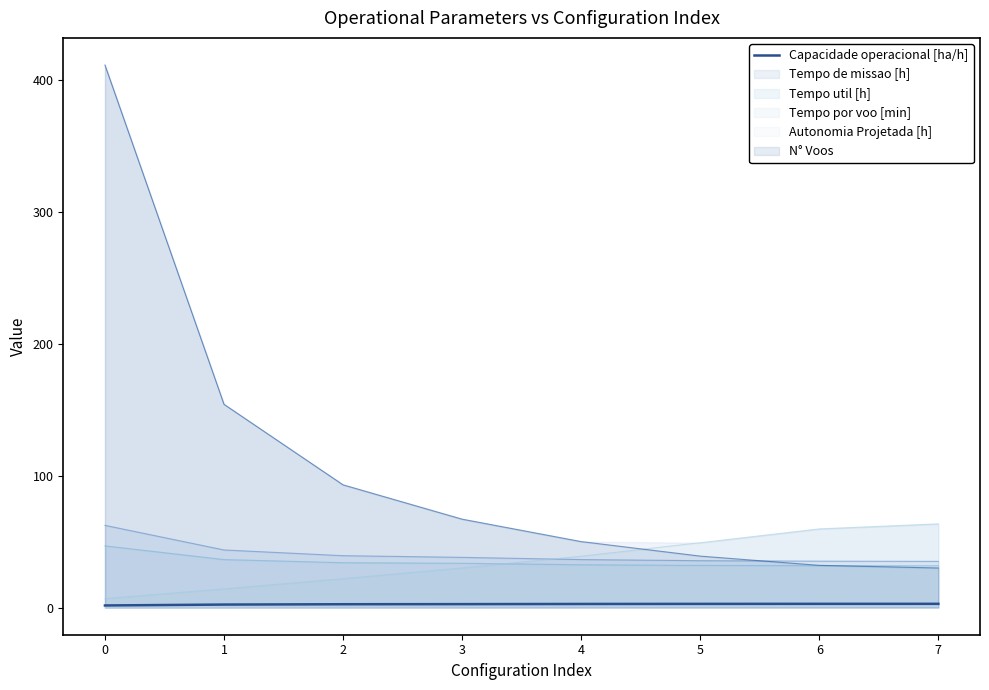

How many times do N° Voos and Tempo por voo [min] cross each other?

1